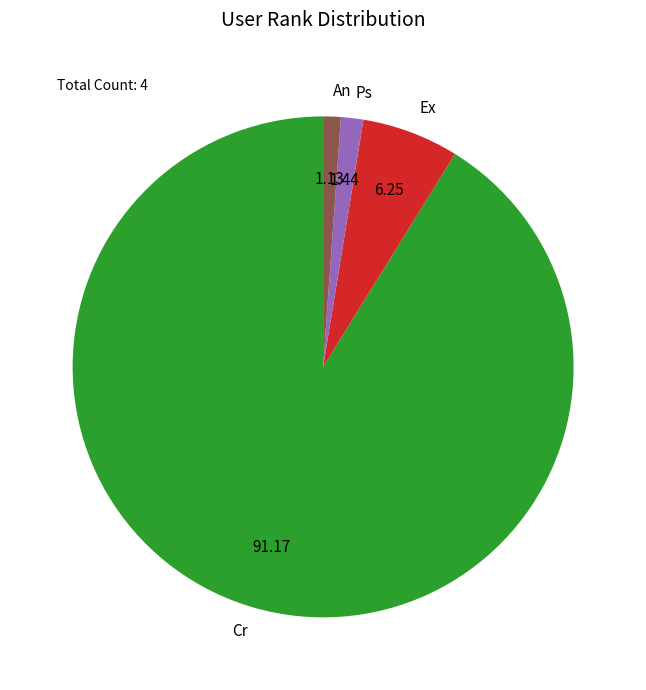

The Ps slice represents 1% of the pie. True or false?

True